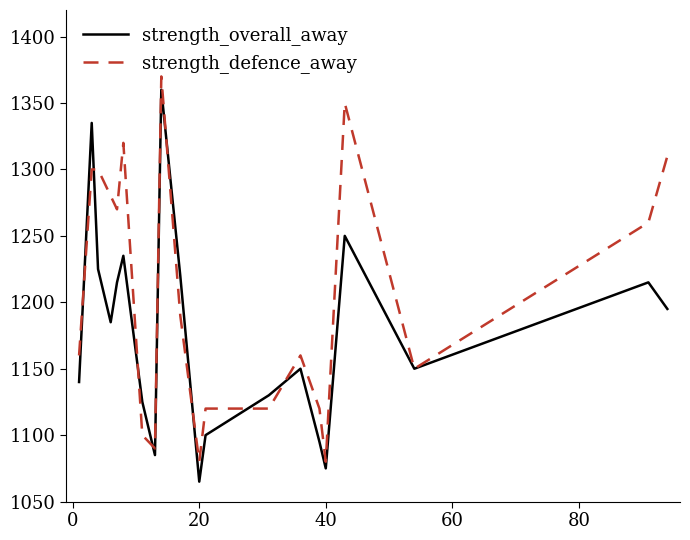

Which series has the largest total across all categories?

strength_defence_away